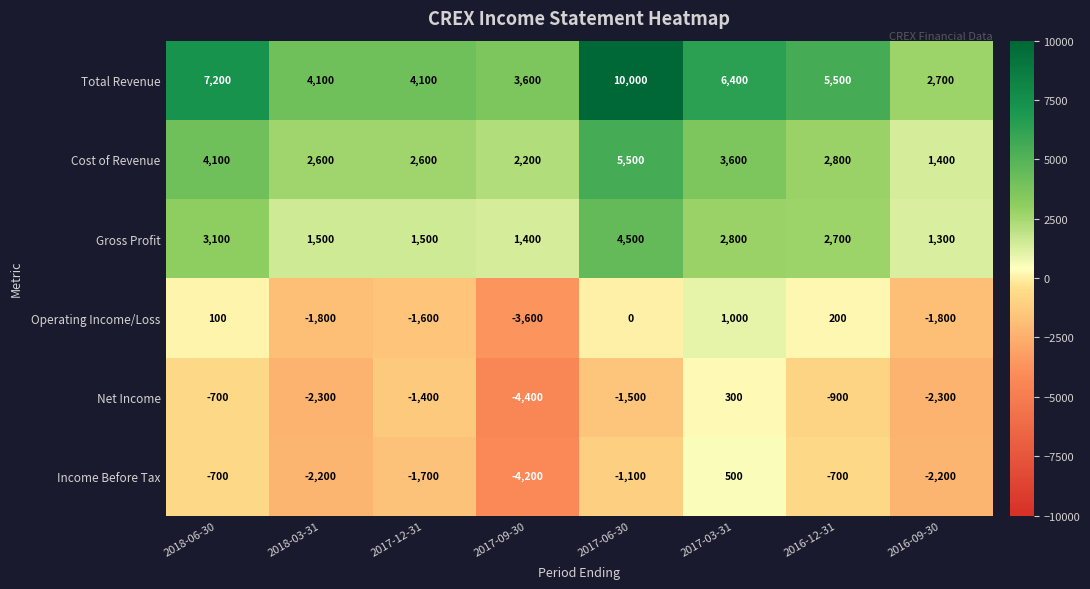

Which label corresponds to the smallest value in the chart?

2017-09-30